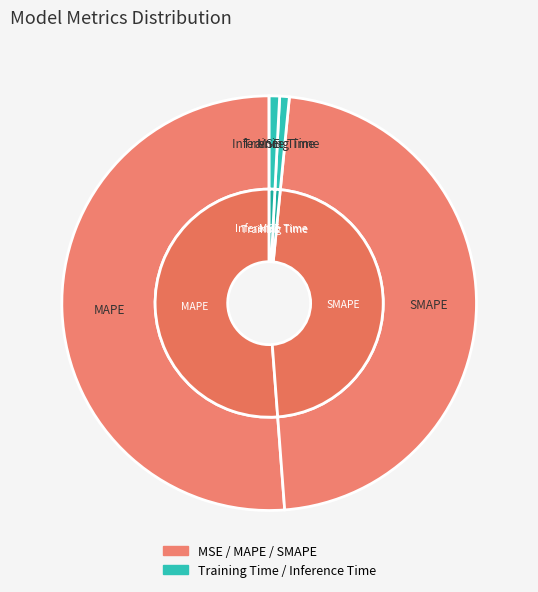

What is the smallest slice in the pie chart?

MSE